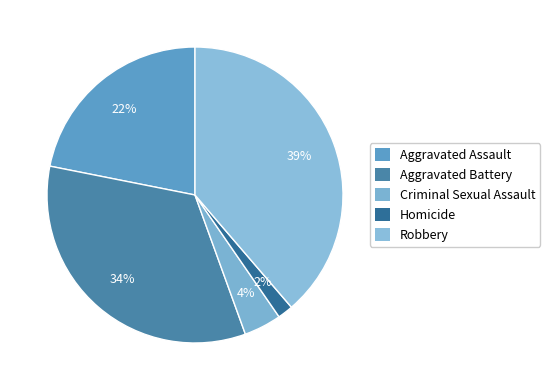

Which has a higher value, Homicide or Robbery?

Robbery